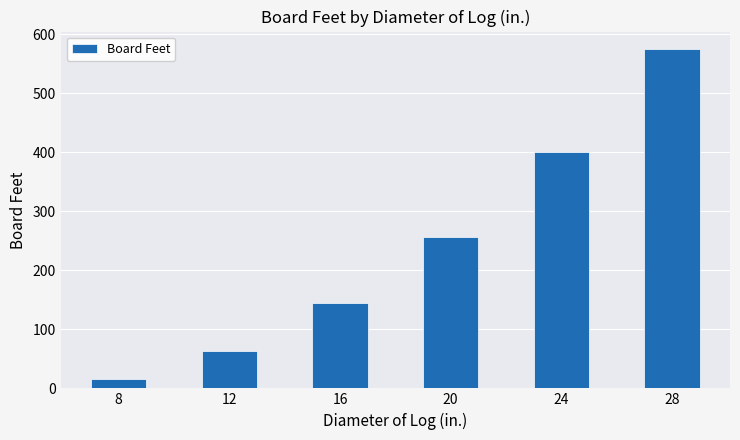

What is the value of the 3rd bar from the left?

144